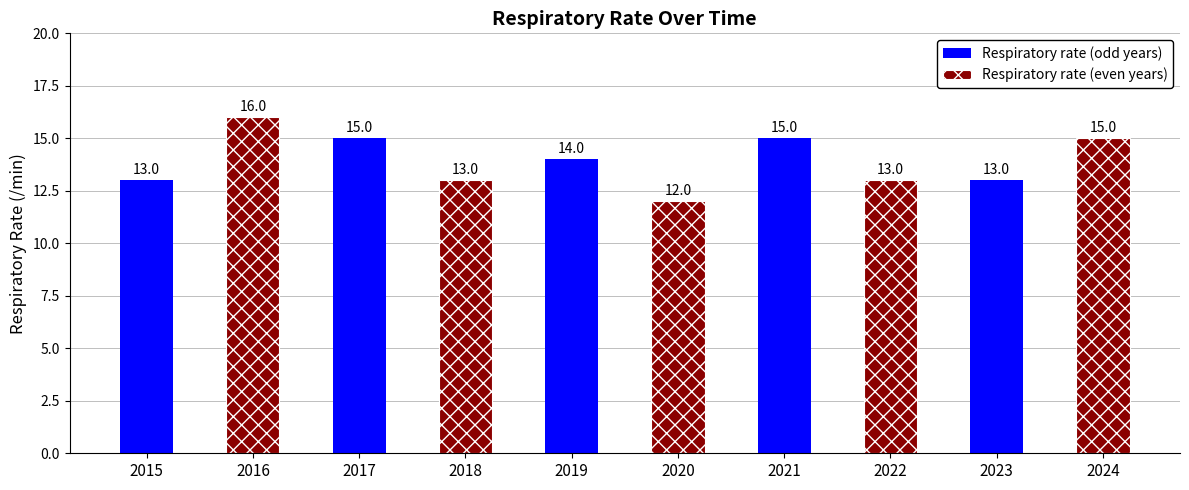

Reading left to right, list all the values displayed in this chart.

Respiratory rate (odd years): 13	15	14	15	13
Respiratory rate (even years): 16	13	12	13	15